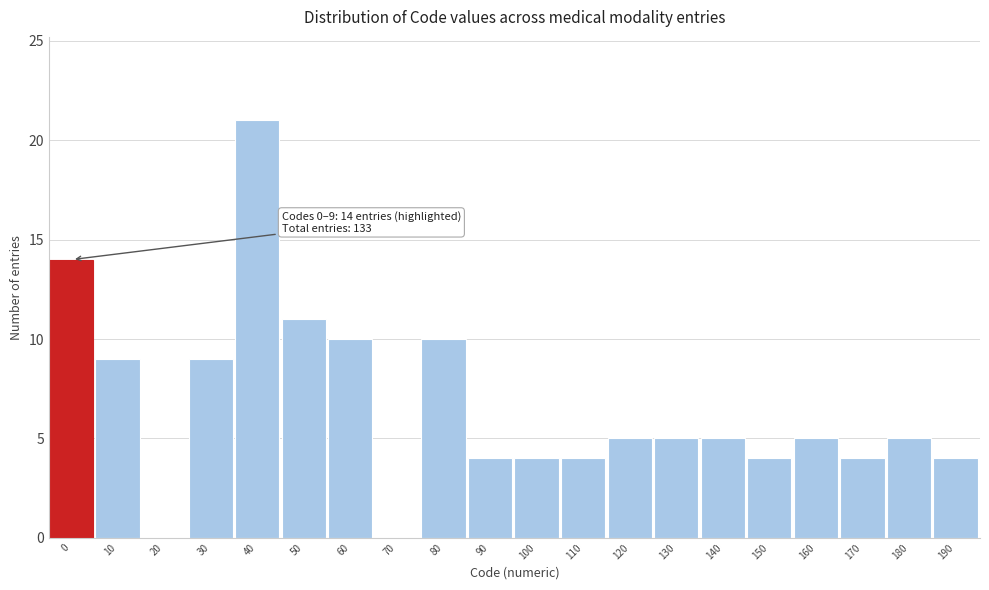

Reading right to left, extract all data points from this chart.

190=4	180=5	170=4	160=5	150=4	140=5	130=5	120=5	110=4	100=4	90=4	80=10	70=0	60=10	50=11	40=21	30=9	20=0	10=9	0=14